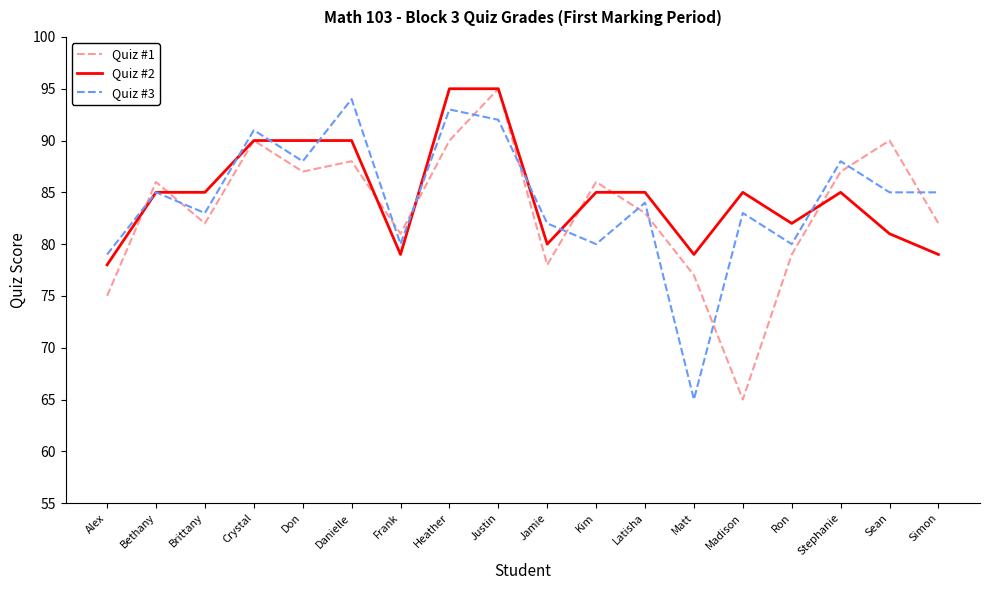

Which category has the lowest value in the Quiz #1 series?

Madison